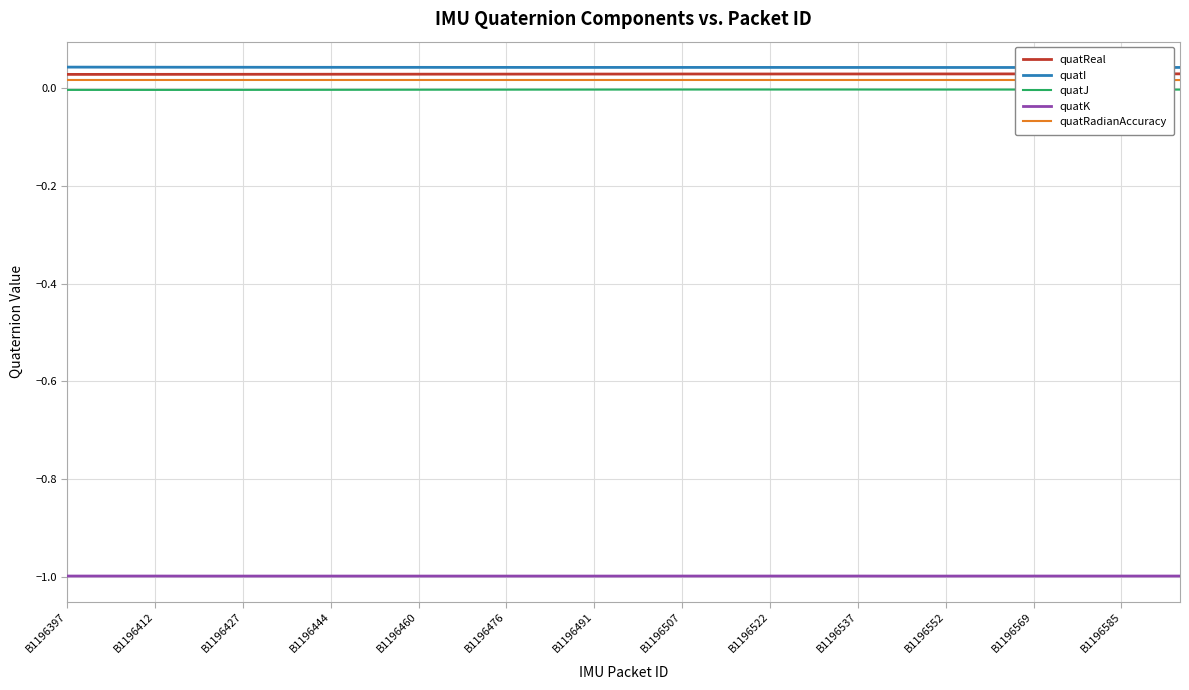

True or false: quatJ has a value of -0.0 at B1196412.

True